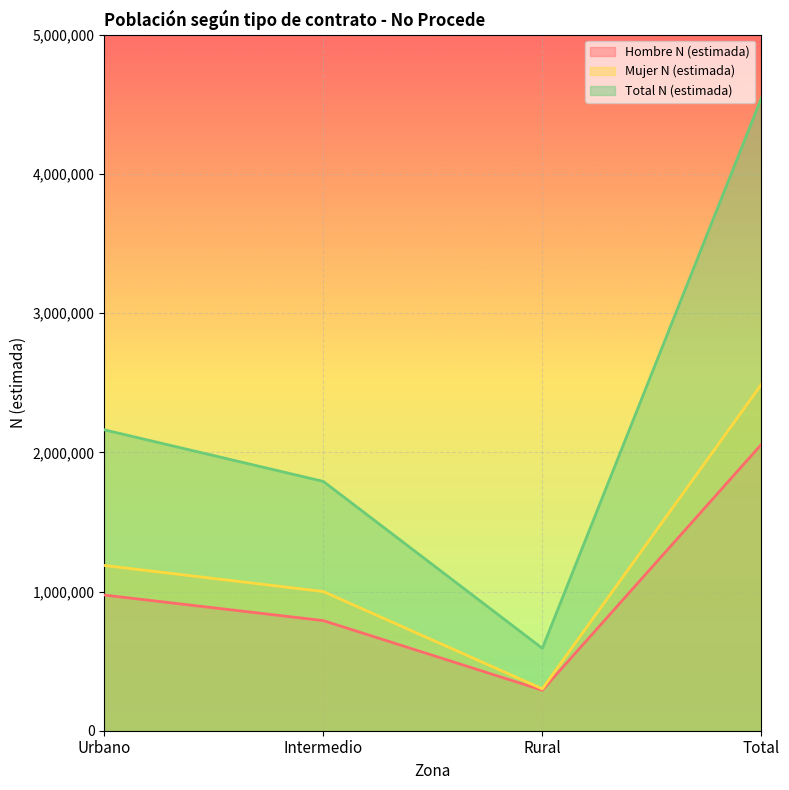

Is it true that Total N (estimada) equals 2161678 at Urbano?

True